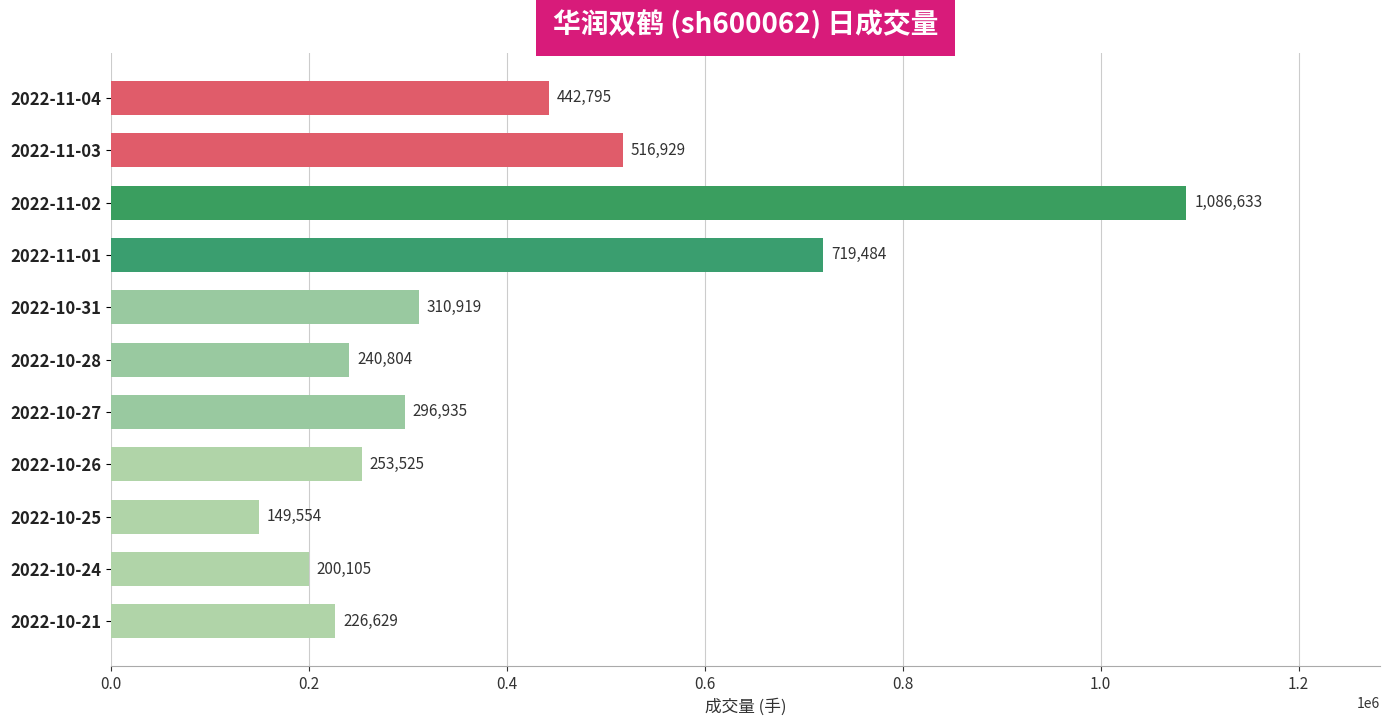

Where is the data nearest to the value 618093?

2022-11-03